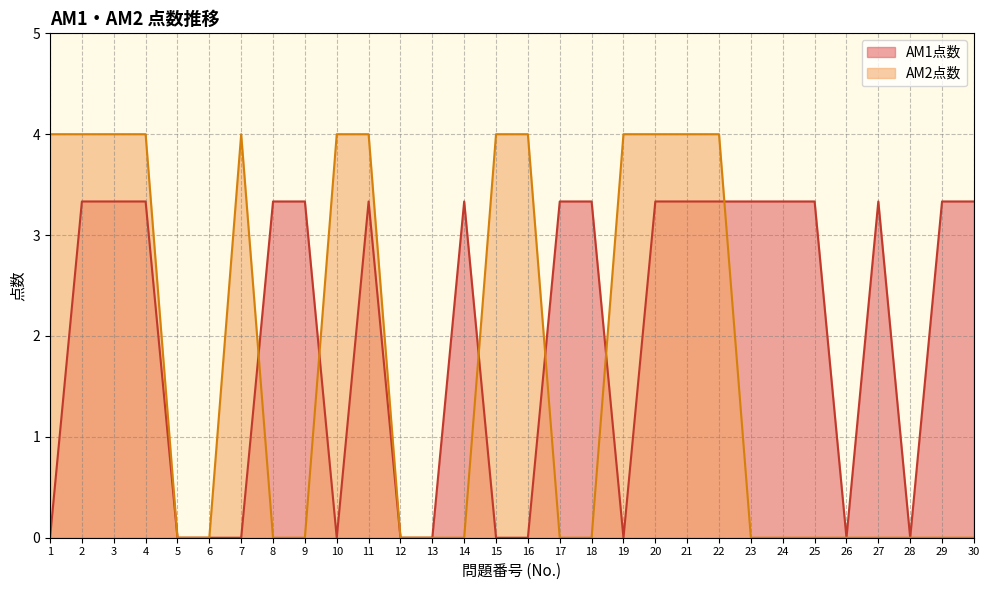

True or false: AM2点数 has more than 1 points higher than both neighbors.

False